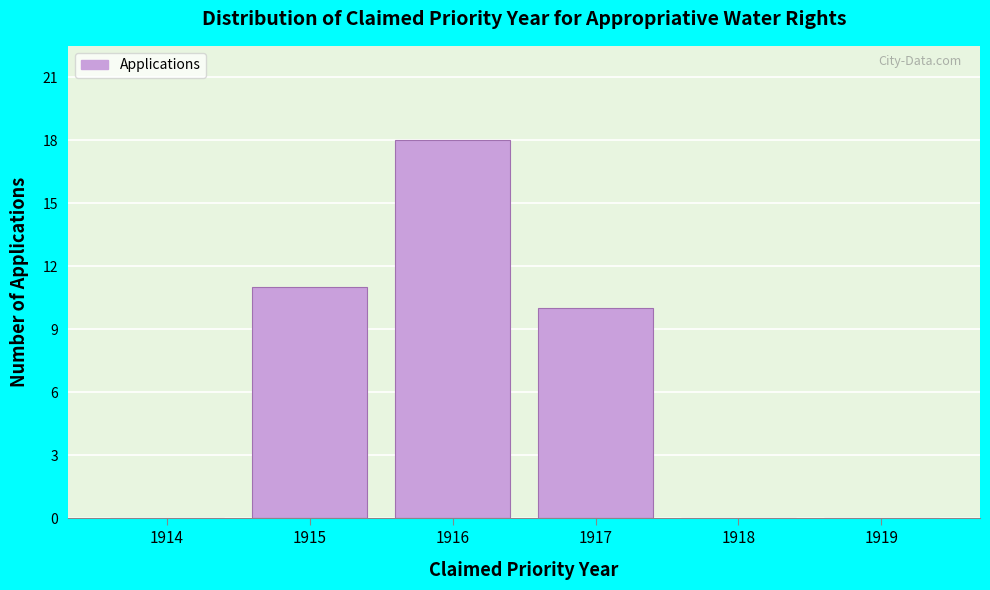

Reading left to right, transcribe all the data shown in this chart.

1914=0	1915=11	1916=18	1917=10	1918=0	1919=0